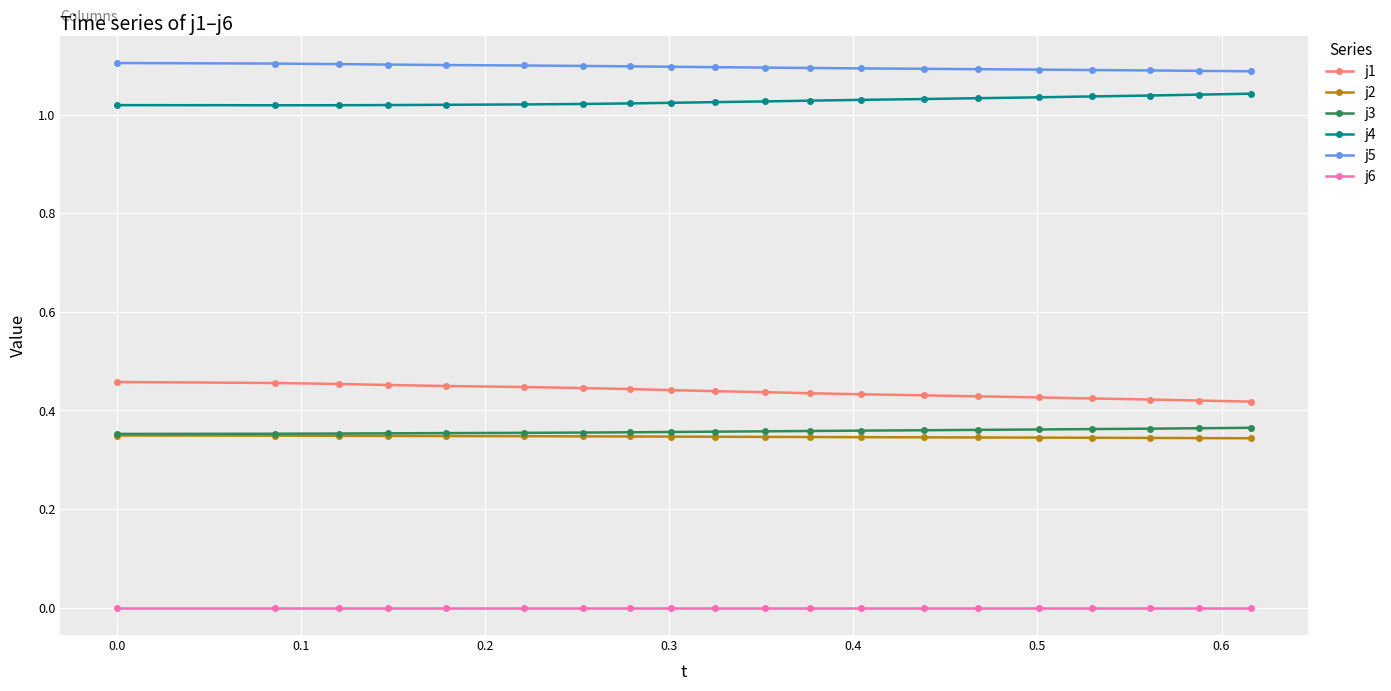

Which series has the largest total across all categories?

j5